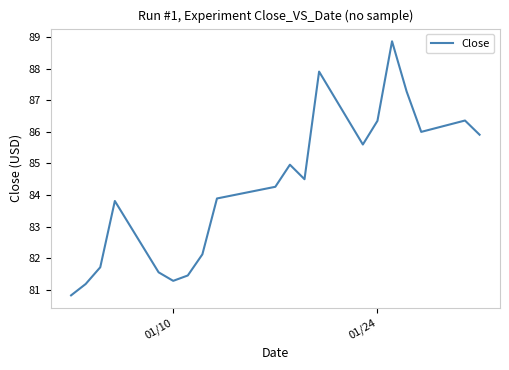

What is the difference between the maximum and minimum values?

8.1